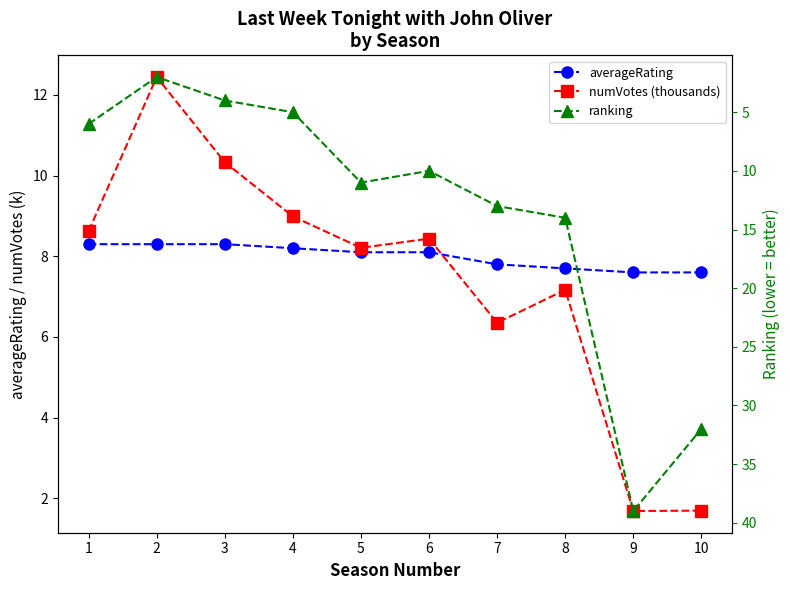

How many data points in ranking are above 11?

4